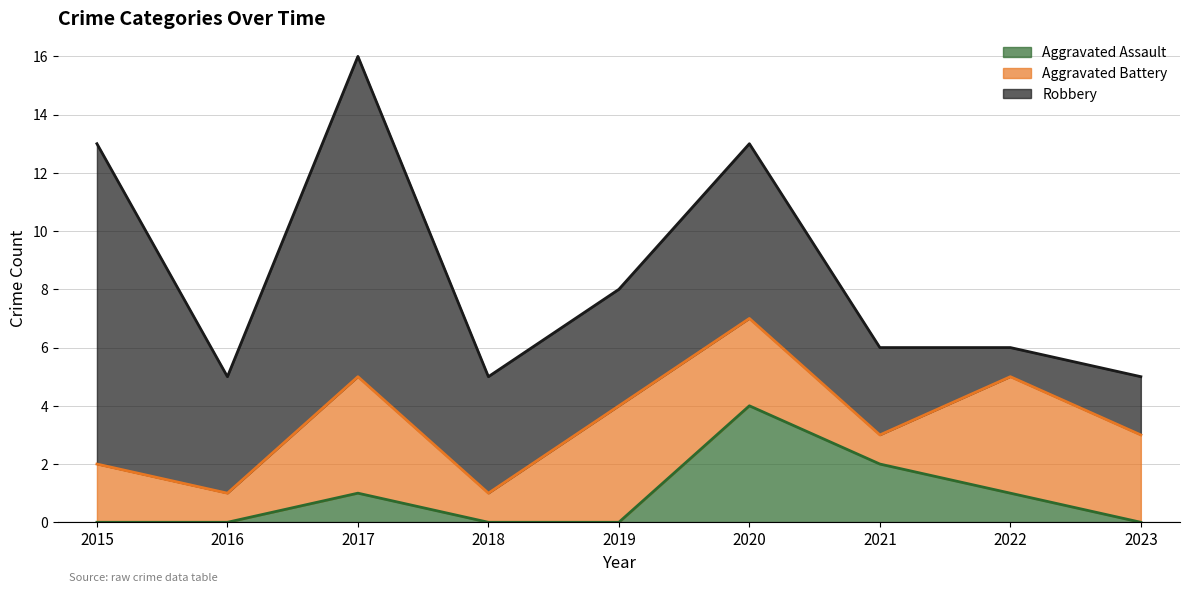

At which category does Robbery reach its first local peak?

2017